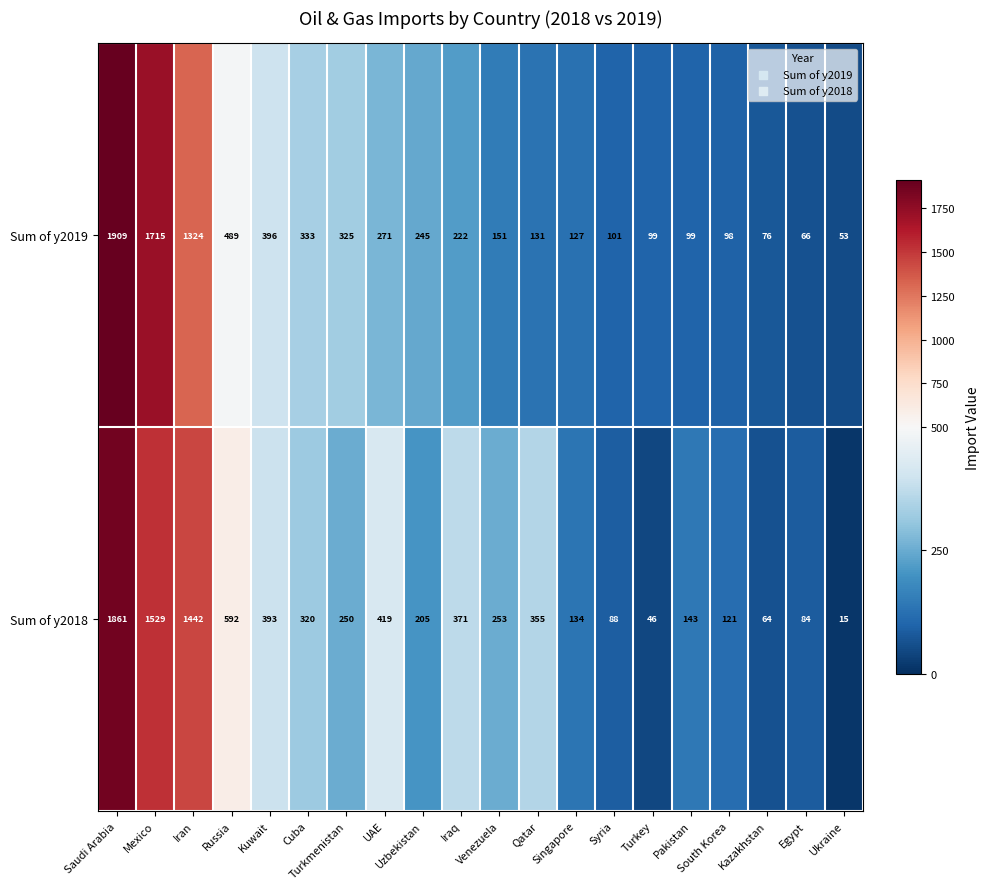

What is the minimum value shown in the chart?

15